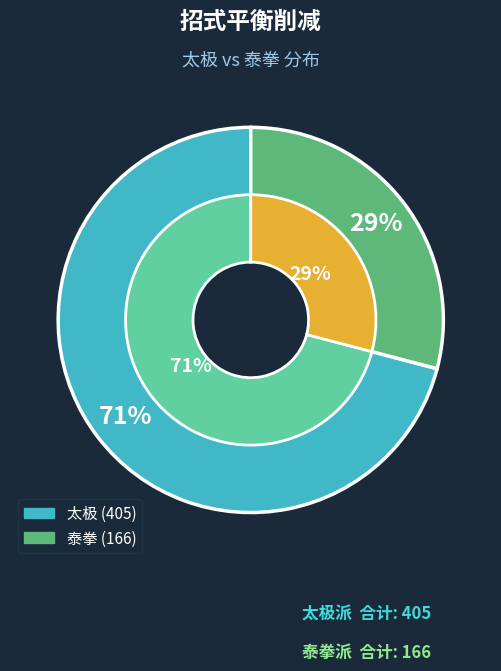

Is it true that 扫腿 is 1% of the pie?

False